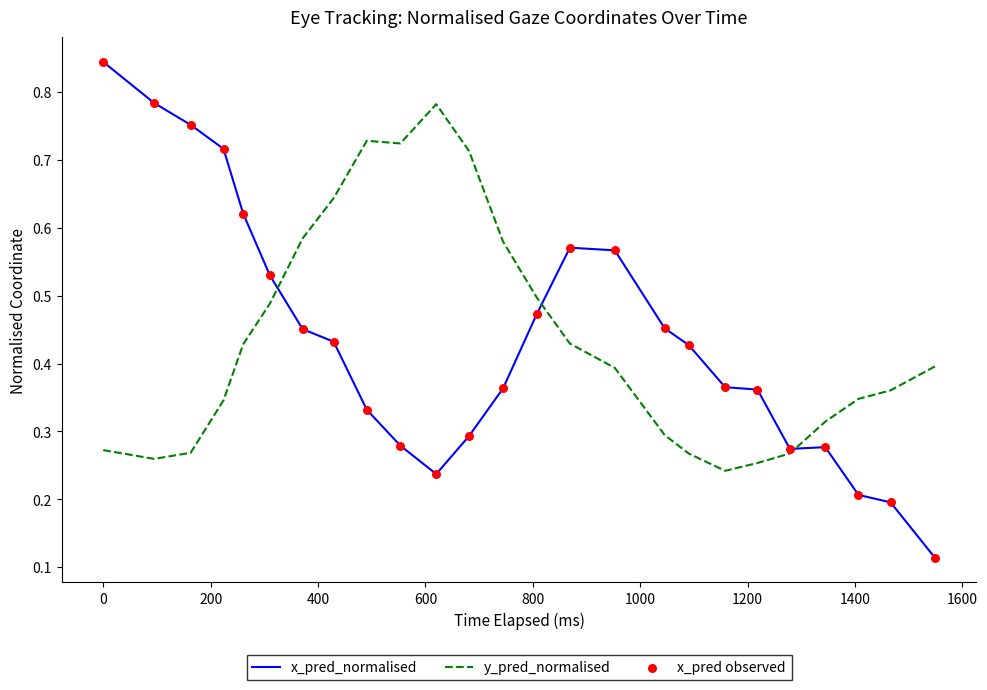

Rank the series by their maximum value, from lowest to highest.

y_pred_normalised, x_pred_normalised